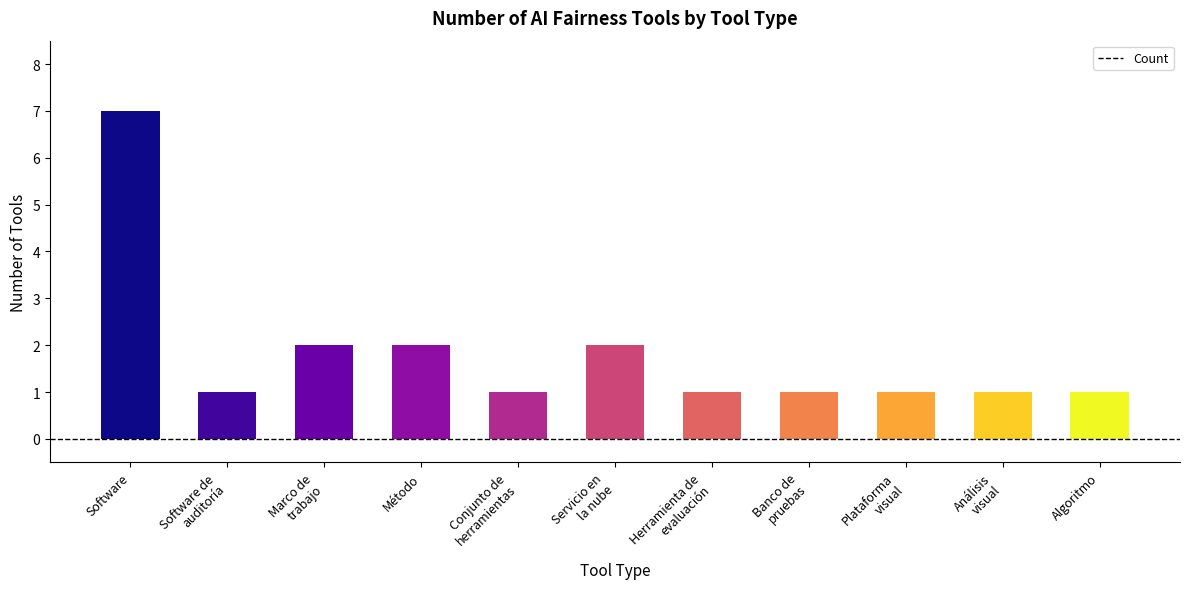

Count the number of categories in the chart.

11